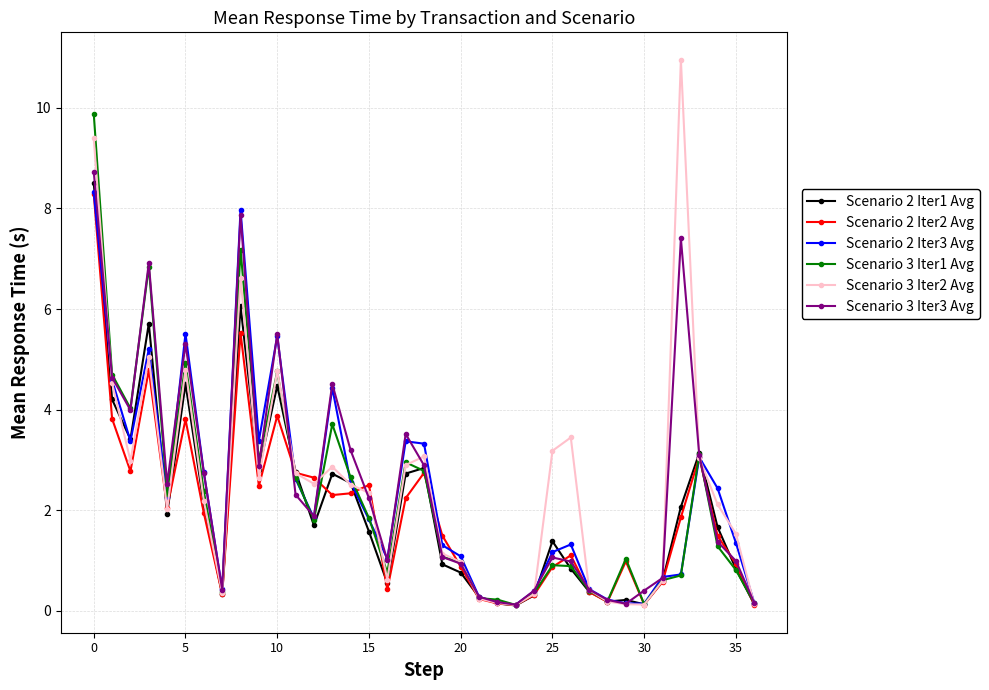

True or false: Scenario 2 Iter2 Avg has more than 0 interior local peaks.

True